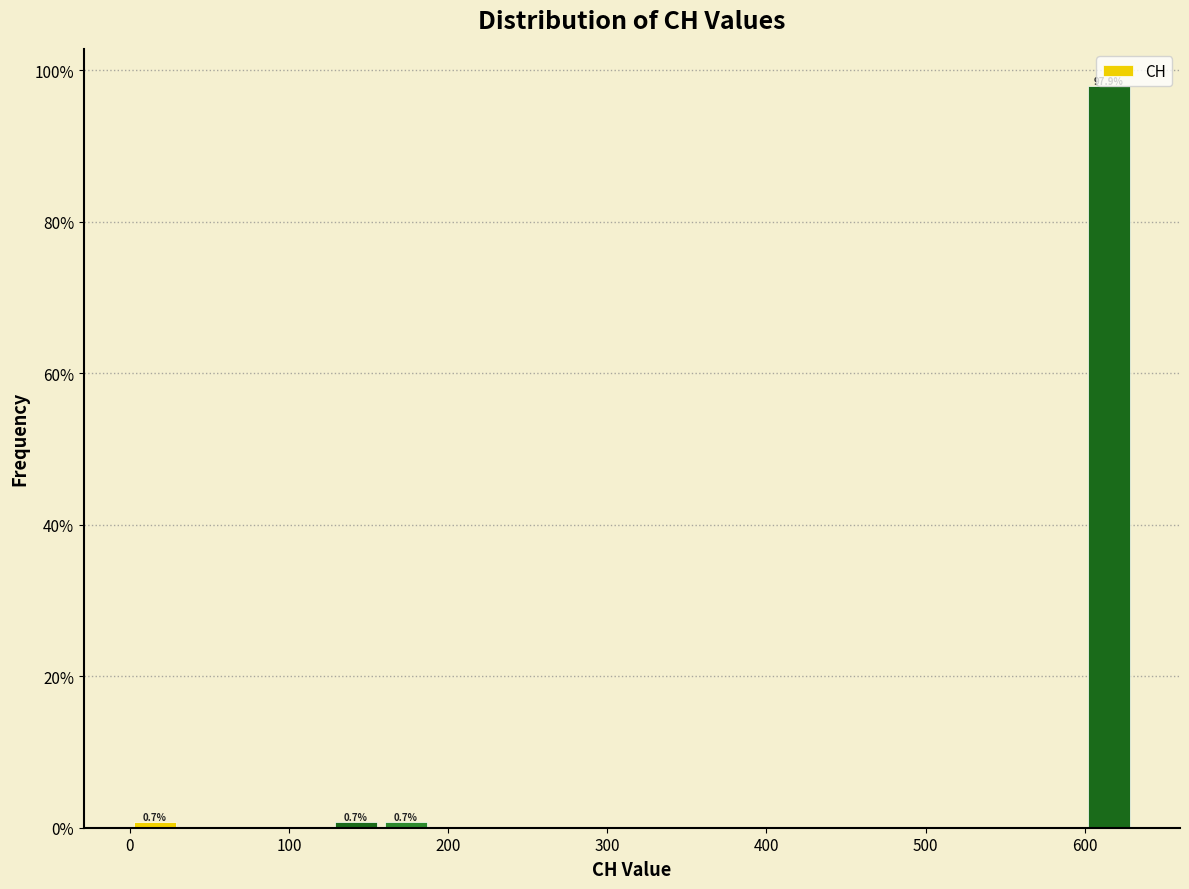

Read against the x-axis, roughly where is the centre of the tallest bar?

620